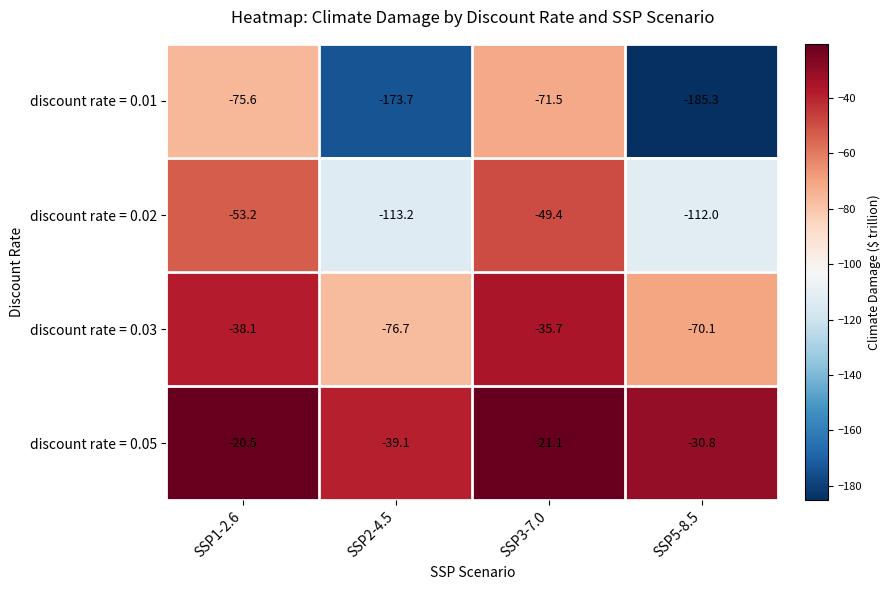

Reading right to left, transcribe all the data shown in this chart.

discount rate = 0.01: -185.3	-71.5	-173.7	-75.6
discount rate = 0.02: -112.0	-49.4	-113.2	-53.2
discount rate = 0.03: -70.1	-35.7	-76.7	-38.1
discount rate = 0.05: -30.8	-21.1	-39.1	-20.5